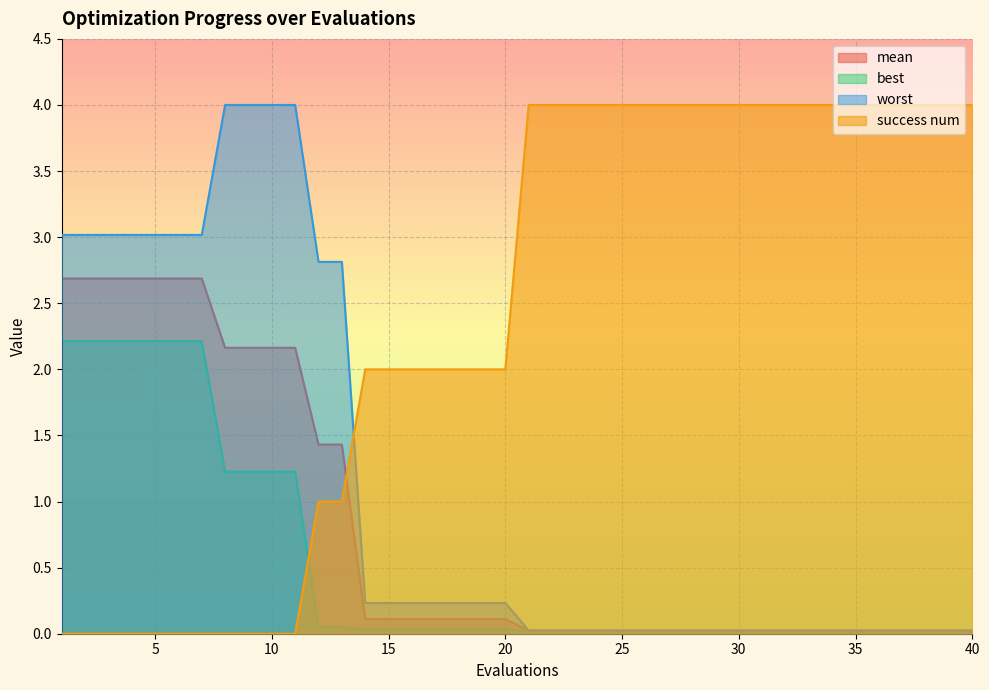

What is the difference between the highest and lowest values at 4?

3.0